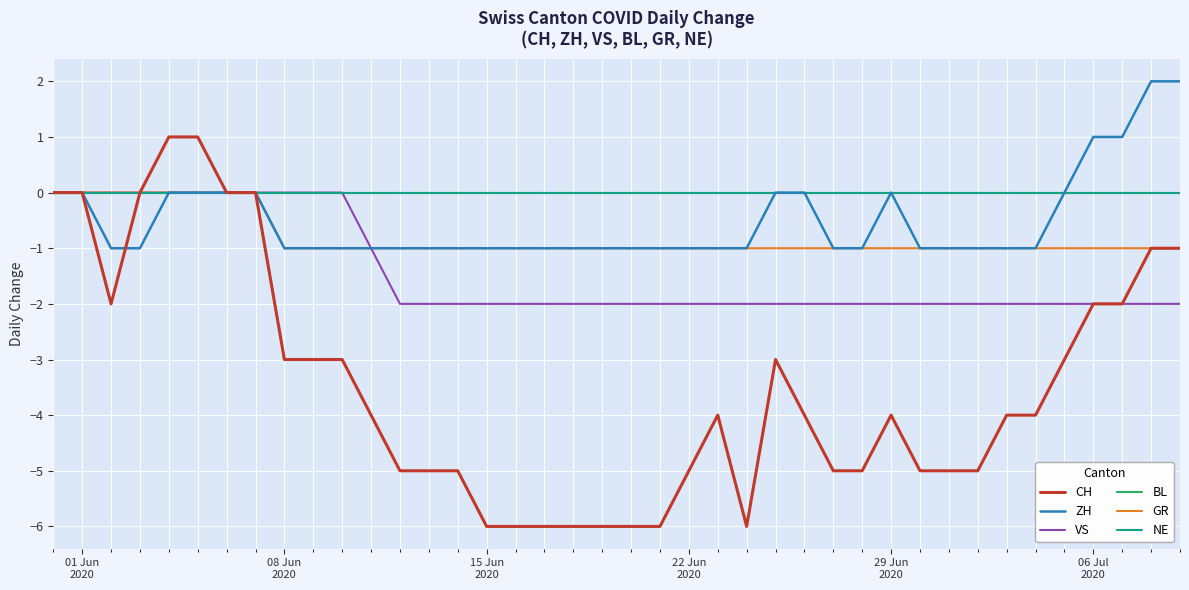

Does the chart have visible grid lines?

Yes